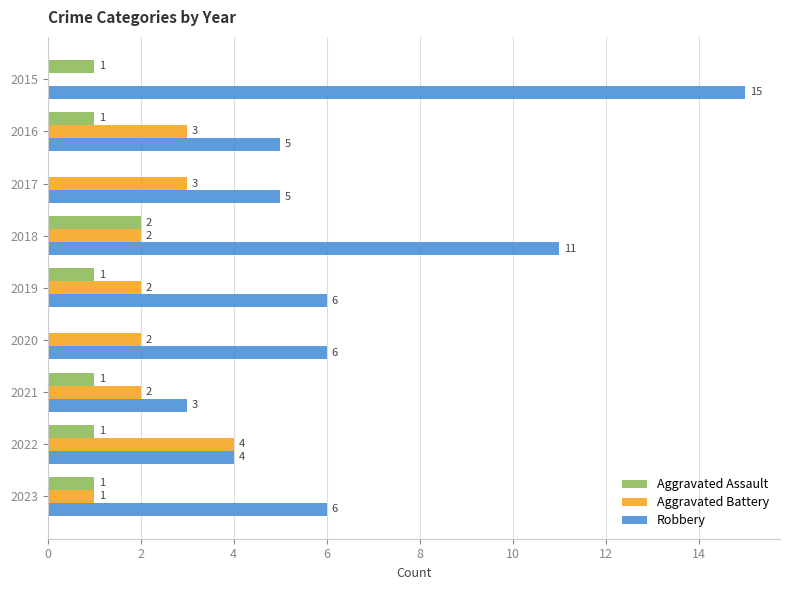

The value of Aggravated Assault at 2017 is 0. True or false?

True